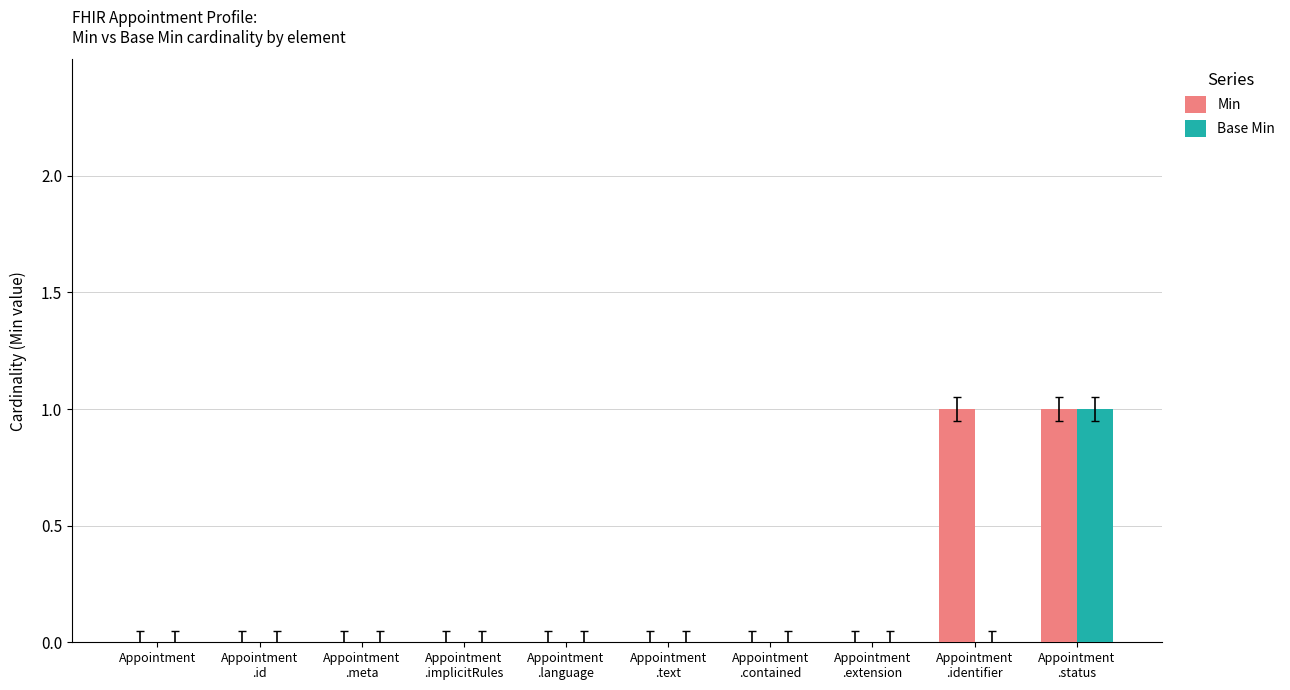

Which series has the largest total across all categories?

Min